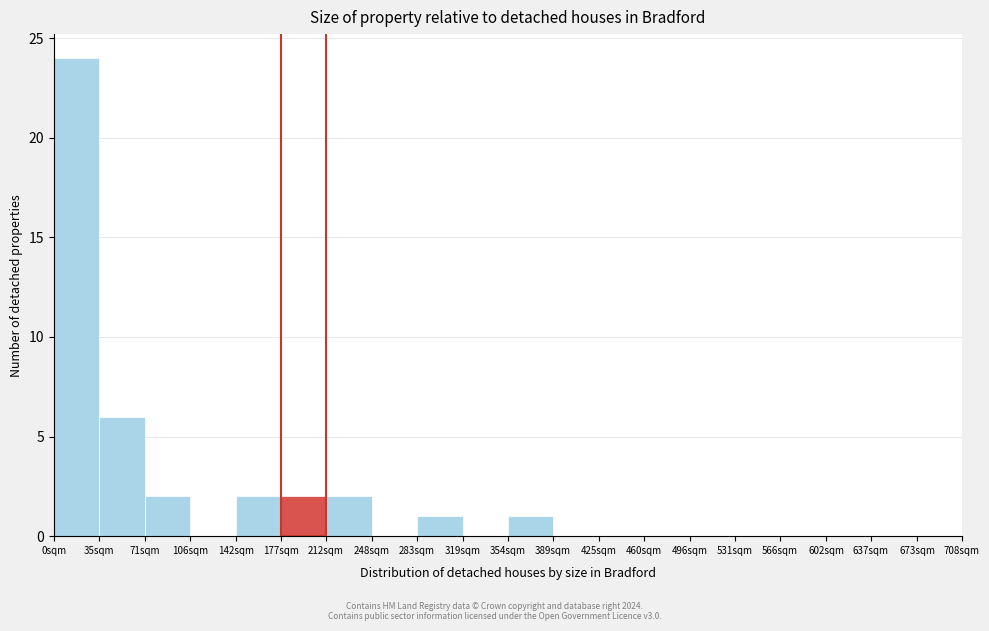

Reading left to right, list all the values displayed in this chart.

0sqm=24	35sqm=6	71sqm=2	106sqm=0	142sqm=2	177sqm=2	212sqm=2	248sqm=0	283sqm=1	319sqm=0	354sqm=1	389sqm=0	425sqm=0	460sqm=0	496sqm=0	531sqm=0	566sqm=0	602sqm=0	637sqm=0	673sqm=0